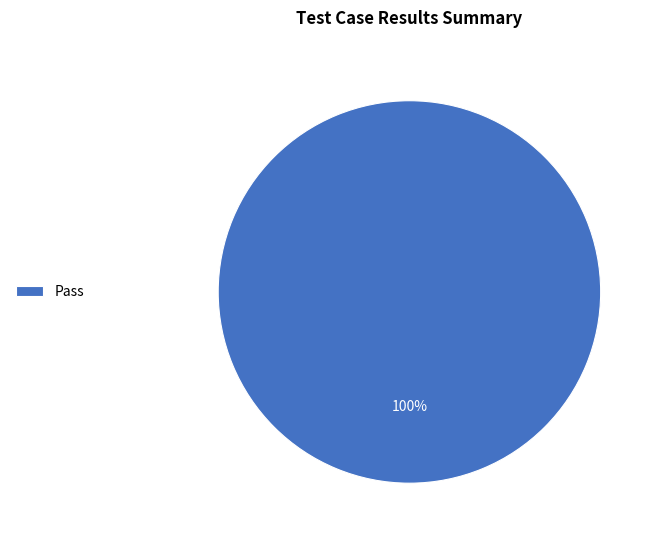

Rank the categories by value from lowest to highest.

Pass